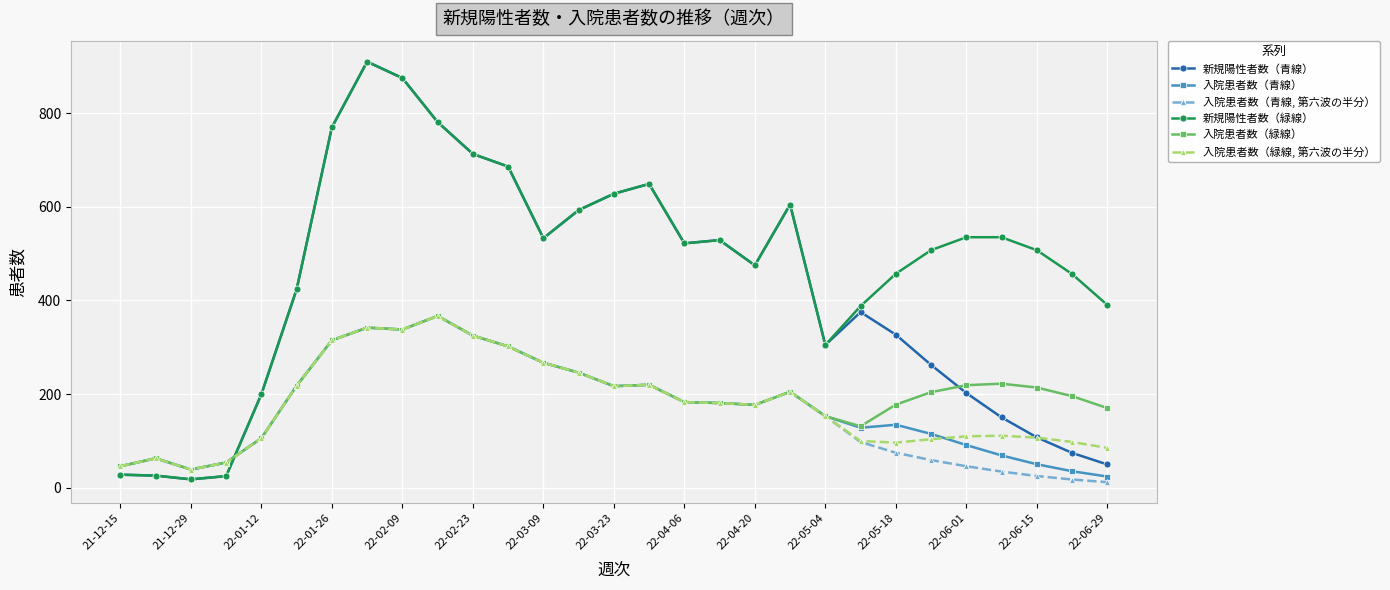

Which series has the largest total across all categories?

新規陽性者数（緑線）